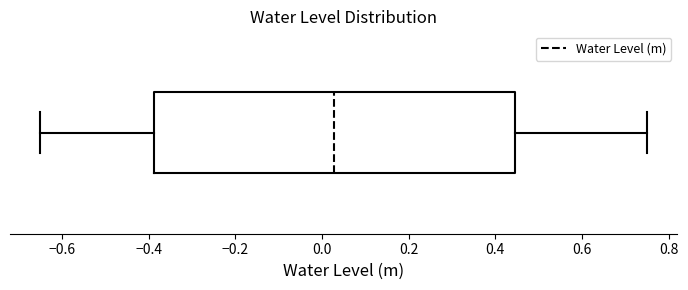

Where does the right whisker of the box end on the x-axis? The values are not printed on the chart, so give them approximately, as read against the axis.

0.76